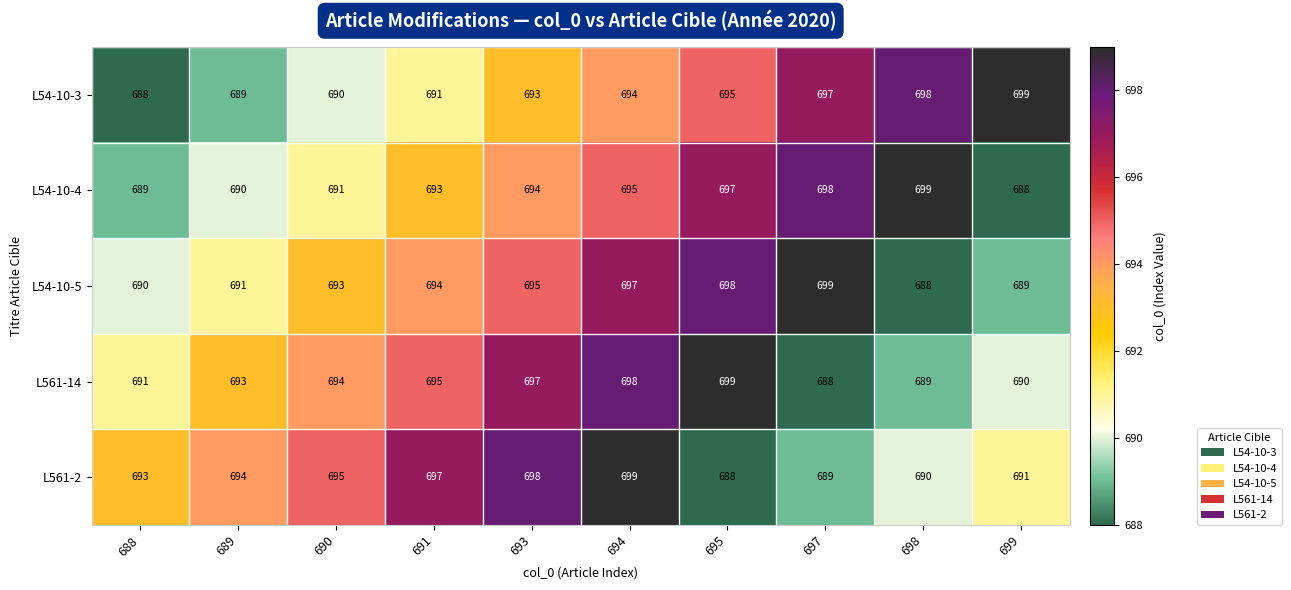

What is the spread (max minus min) of values at 698?

11